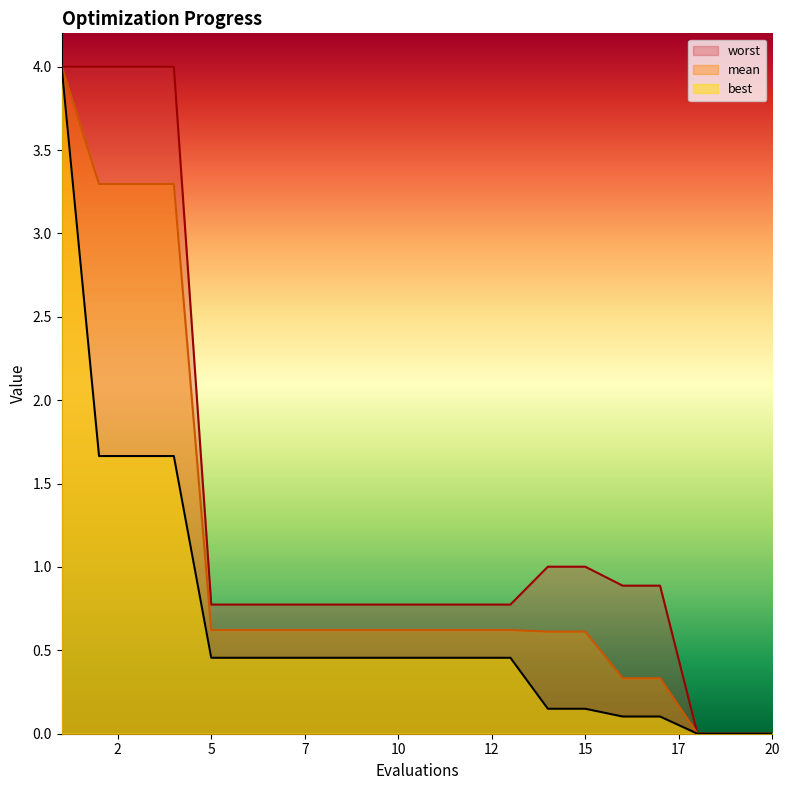

What is the maximum value shown in the chart?

4.0